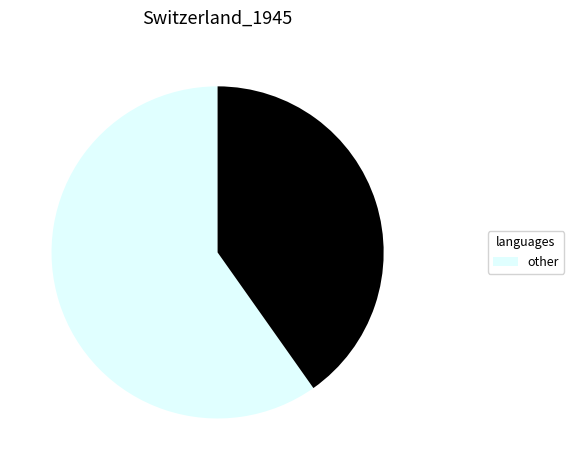

Is there any slice that represents more than half of the pie?

Yes